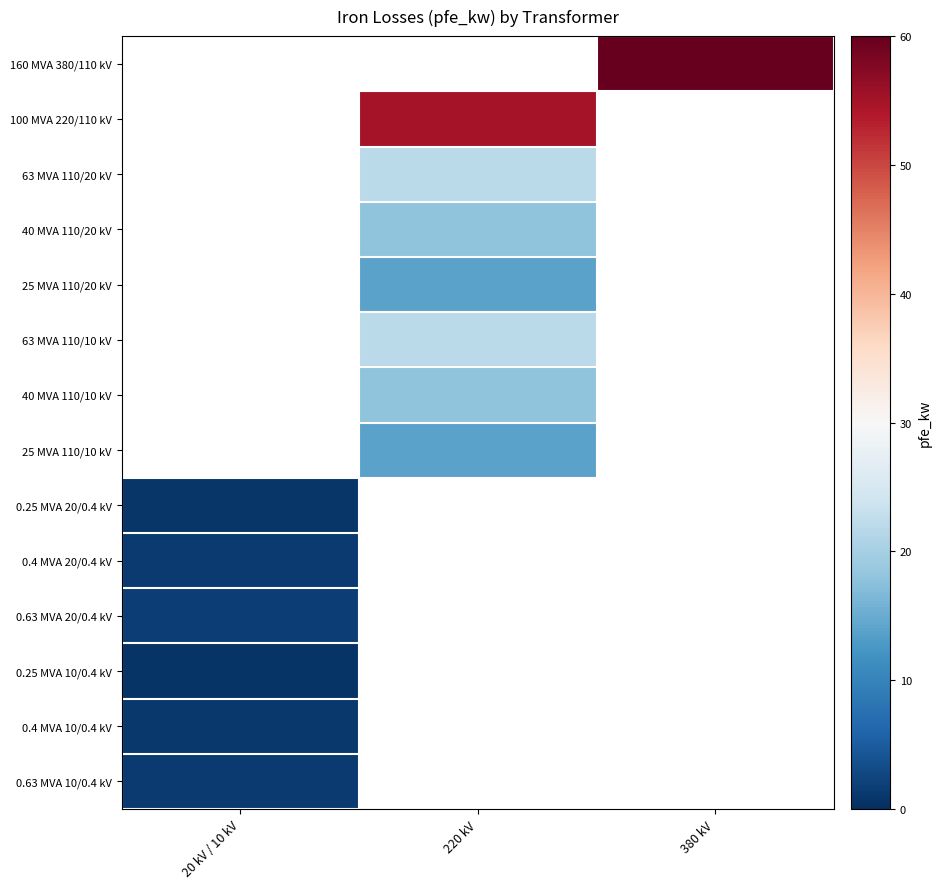

What is the lowest value of the 0.4 MVA 10/0.4 kV series?

0.9